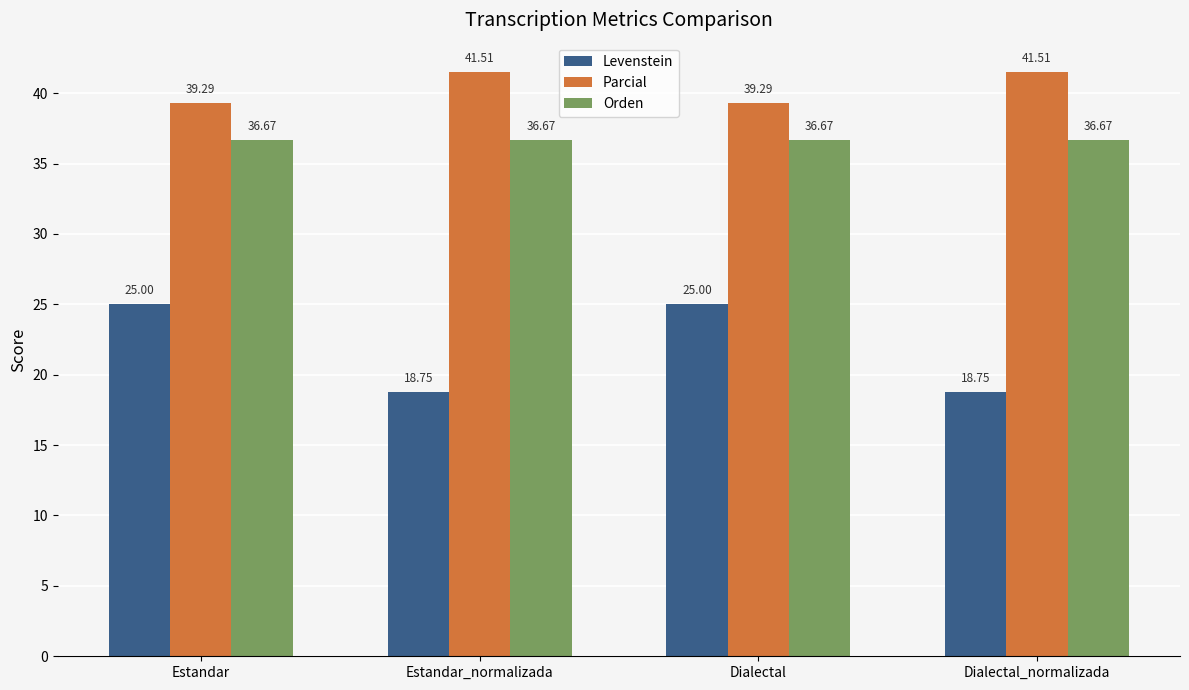

Rank the series by their average value, from highest to lowest.

Parcial, Orden, Levenstein